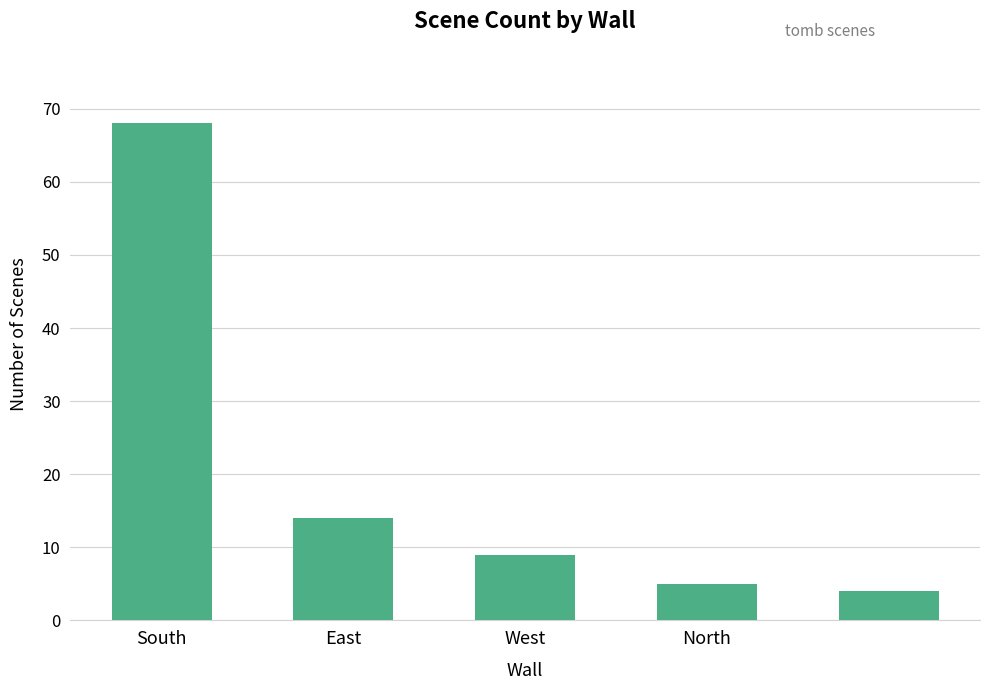

What is the average value?

20